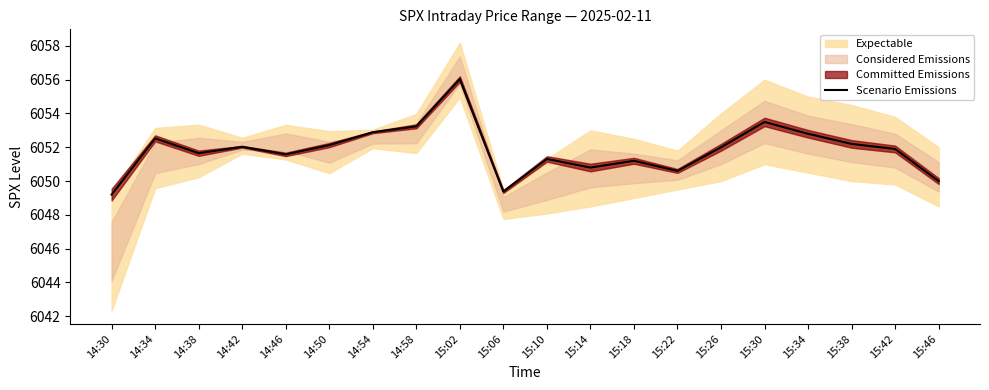

True or false: there are more than 0 points higher than both neighbors.

True